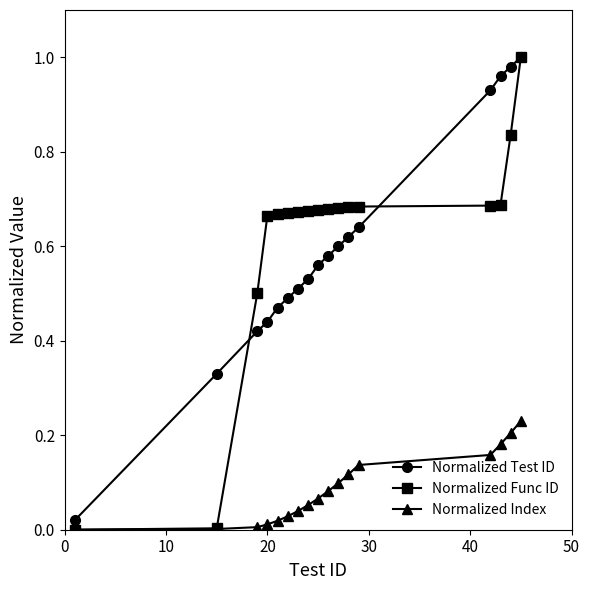

True or false: Normalized Index and Normalized Test ID intersect in this chart.

False